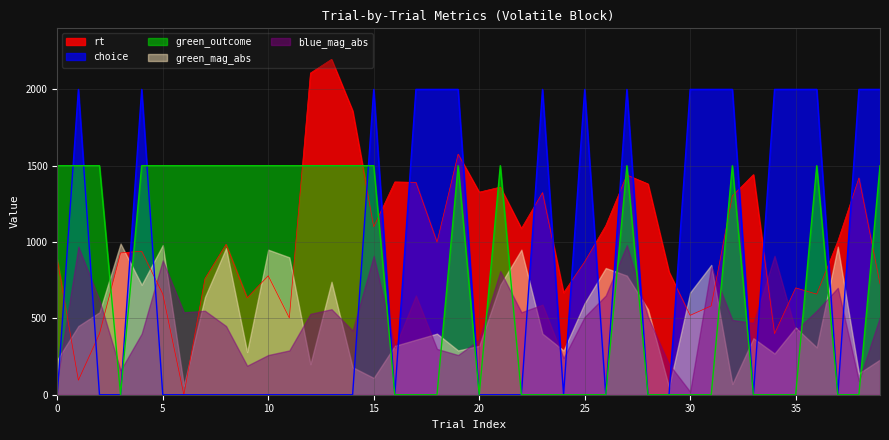

Which series has the largest range (max minus min)?

rt